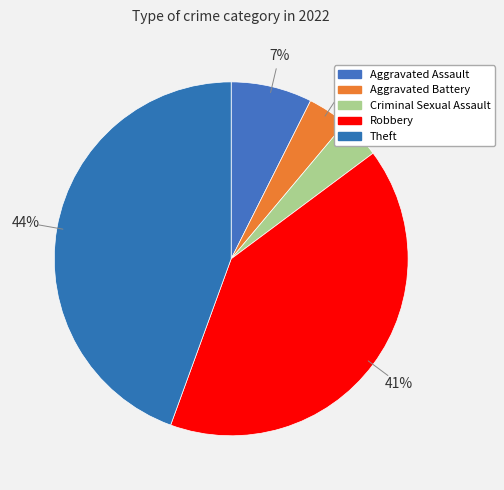

How much of the chart is everything except Criminal Sexual Assault?

96.3%